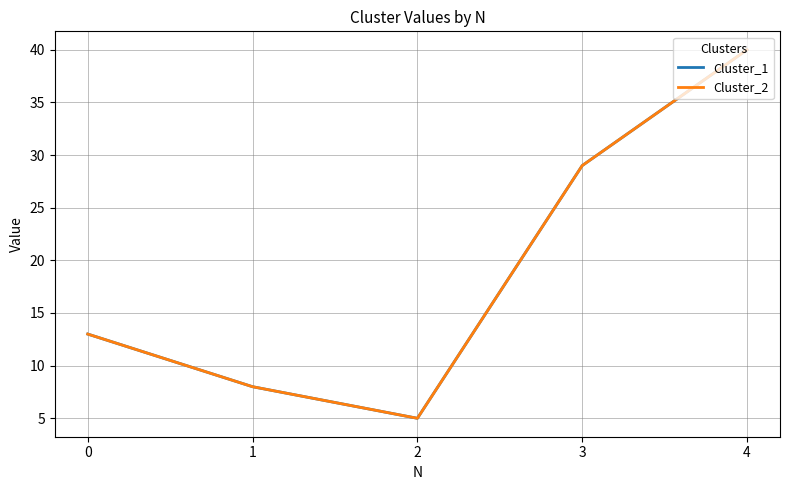

What is the sum of the Cluster_2 values at 3 and 1?

37